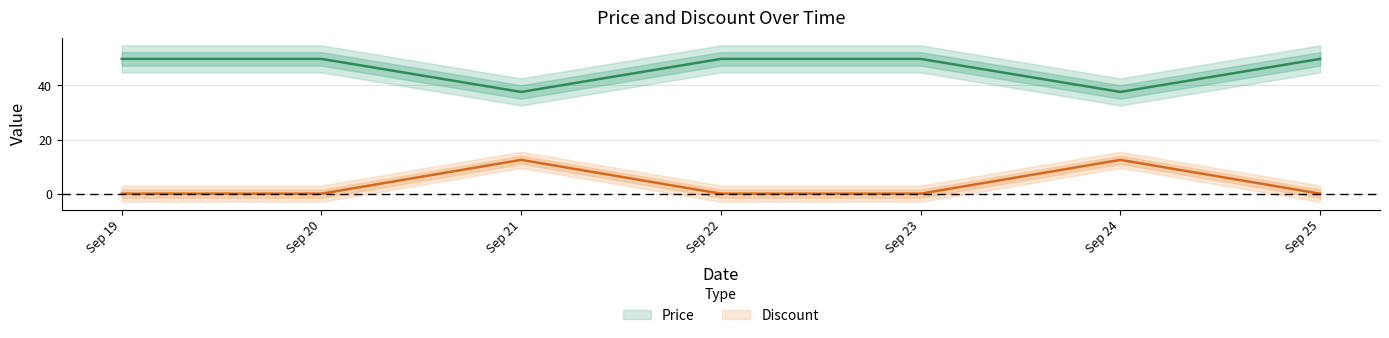

At which category is the sum across all series the highest?

Sep 21